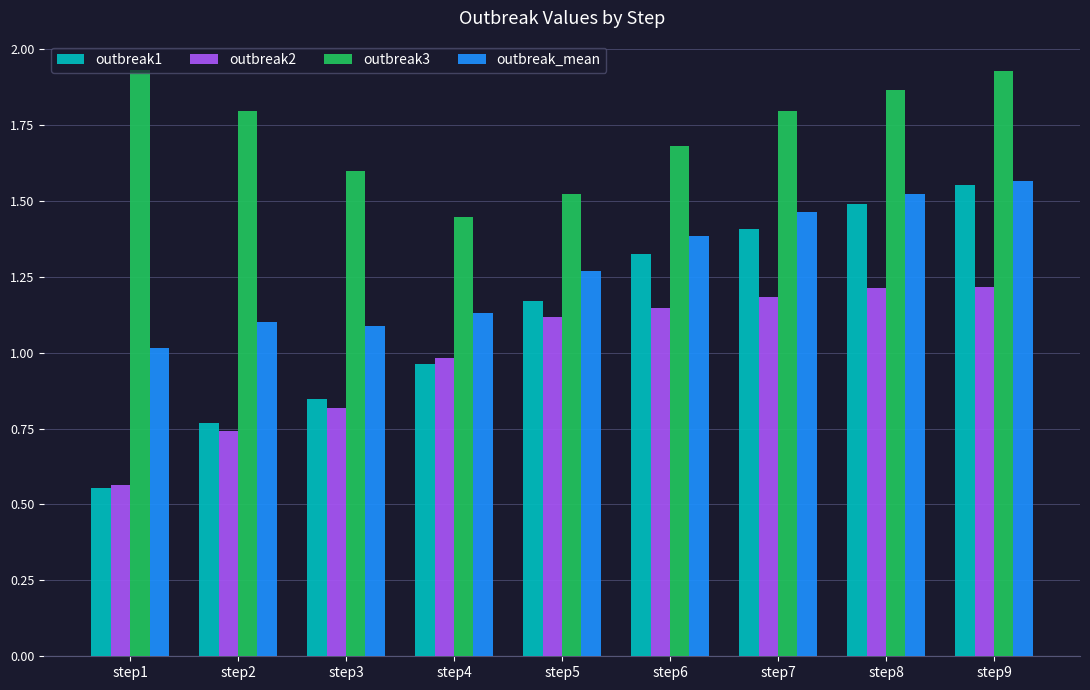

Rank the categories by outbreak1 value from lowest to highest.

step1, step2, step3, step4, step5, step6, step7, step8, step9